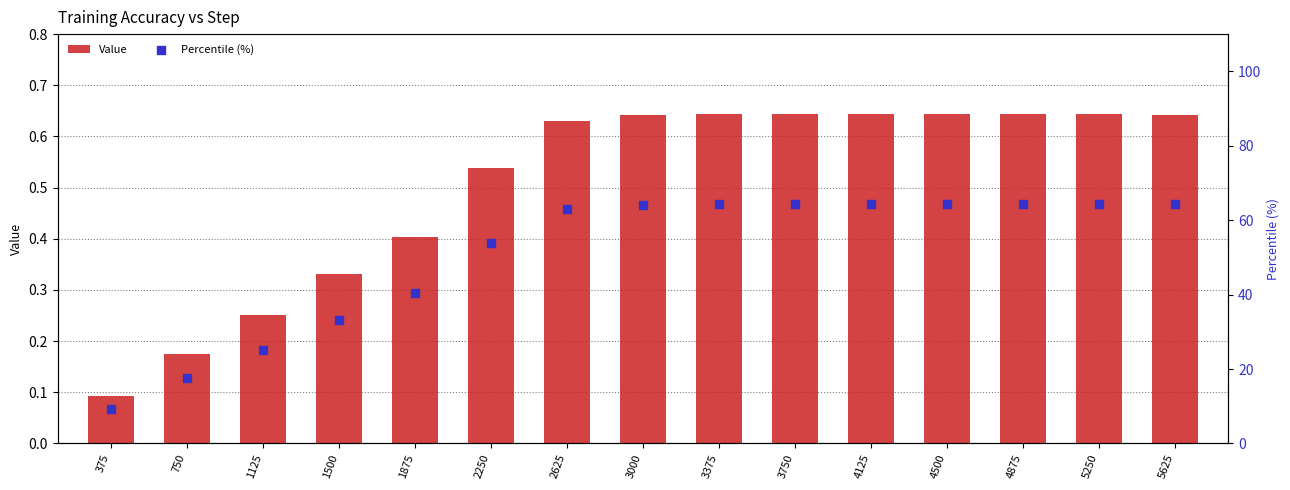

At how many categories does at least one series exceed 45?

10